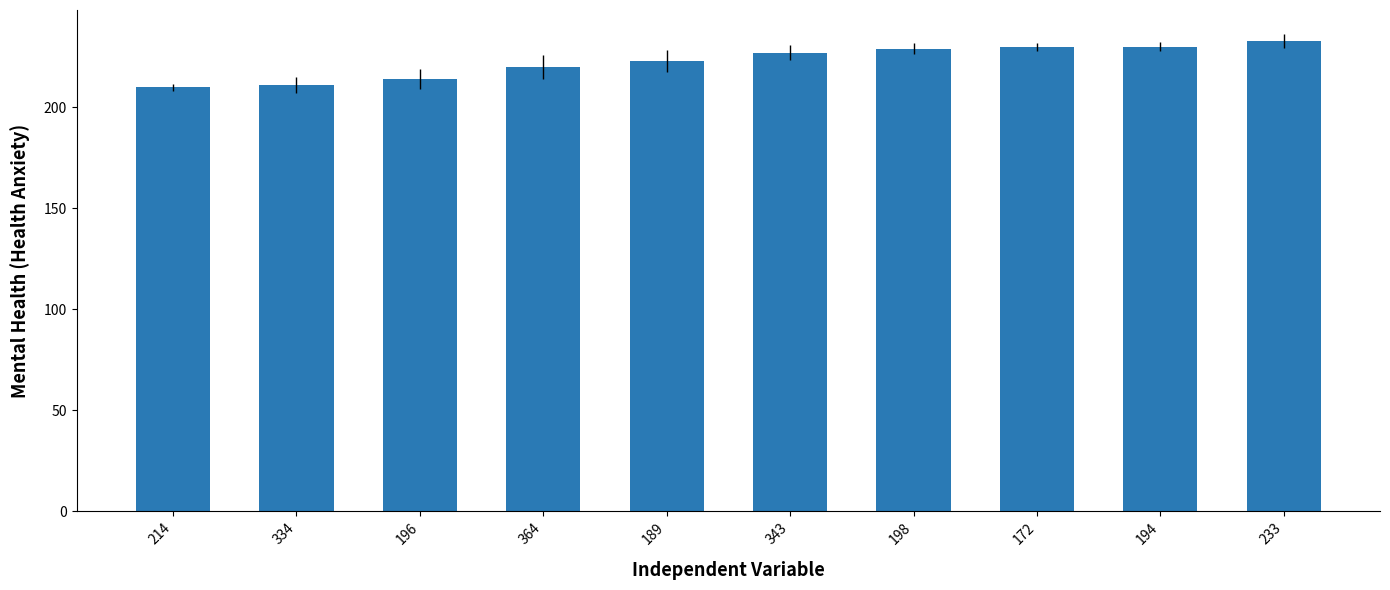

What is the minimum value shown in the chart?

210